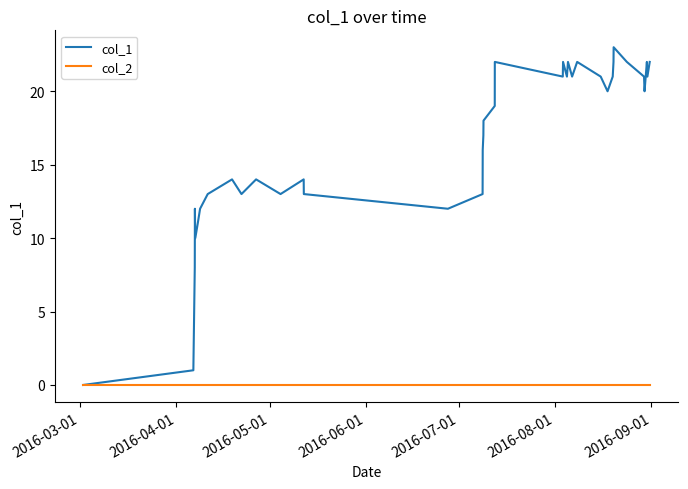

Which series has the widest spread of values?

col_1